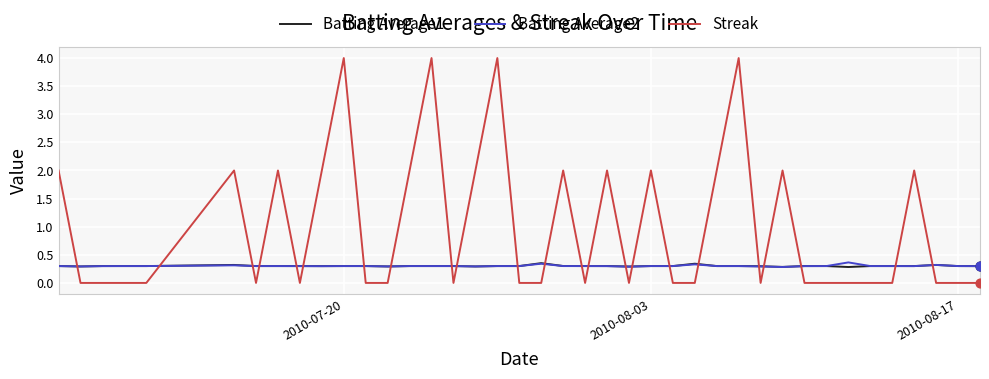

Which series has the largest total across all categories?

Streak